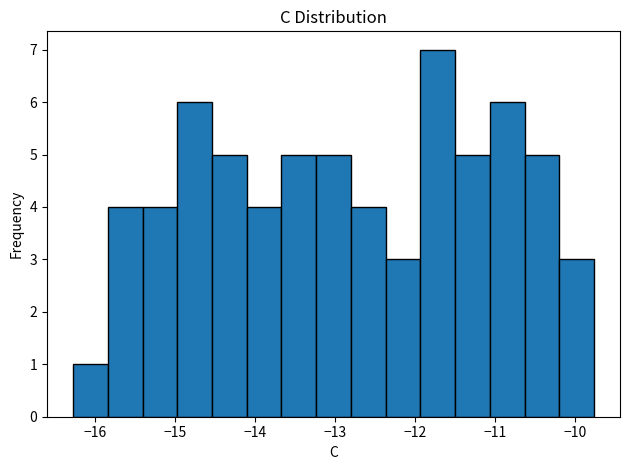

How tall is the bar that spans -14.5 to -14.1 on the x-axis? Neither the bar edges nor the heights are printed on the chart, so give them approximately, as read against the axes.

5